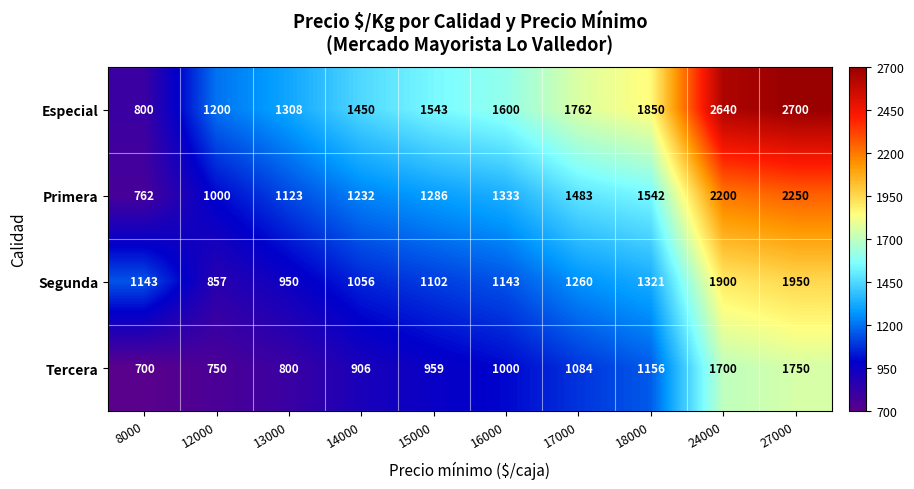

At which label is Segunda closest to 1403?

18000